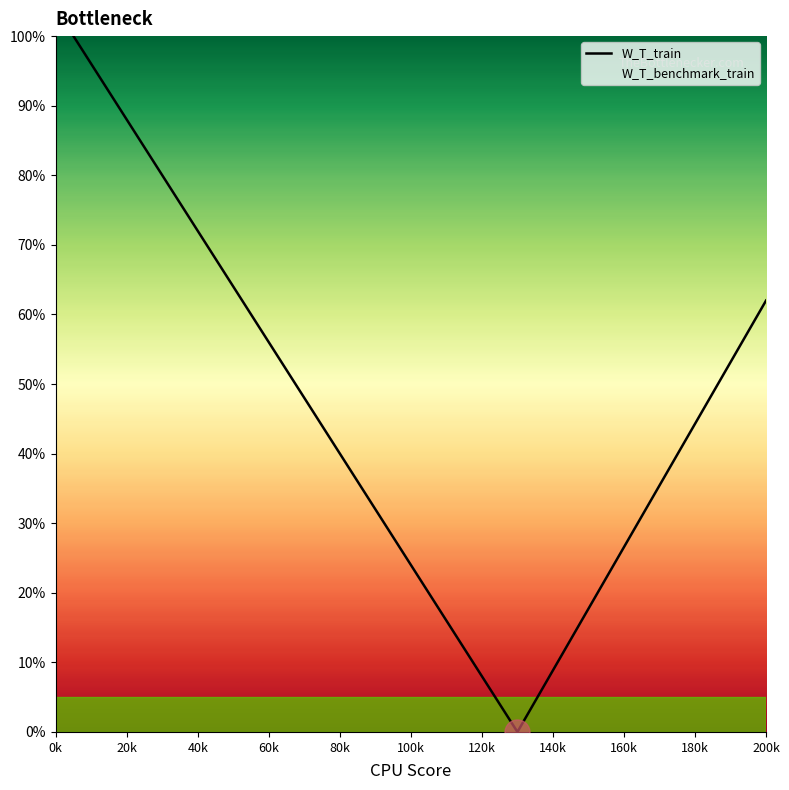

Which series has the largest total across all categories?

W_T_train